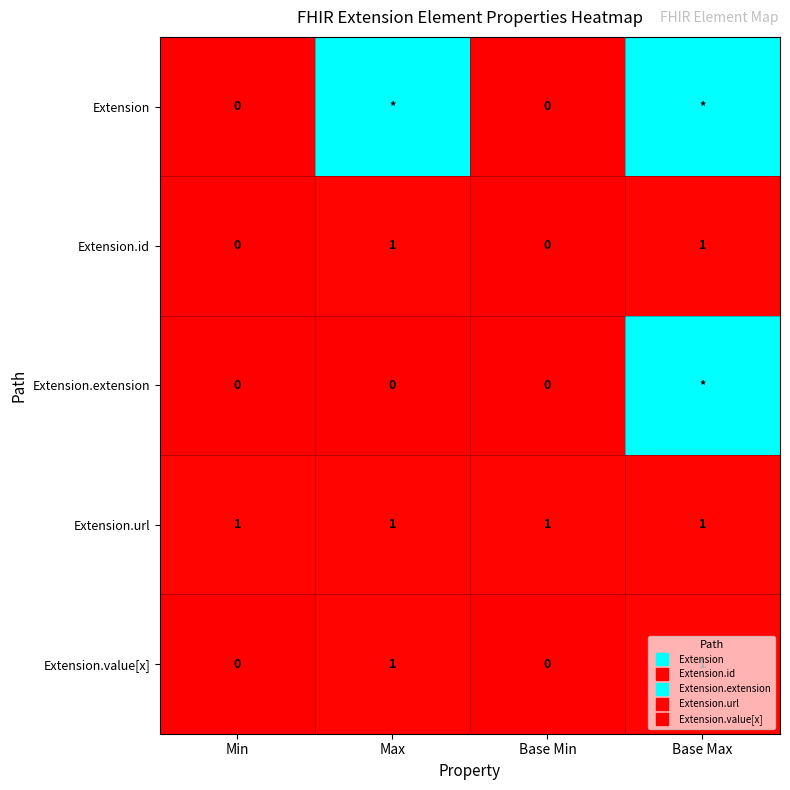

At which category does the chart reach its minimum across all series?

Min